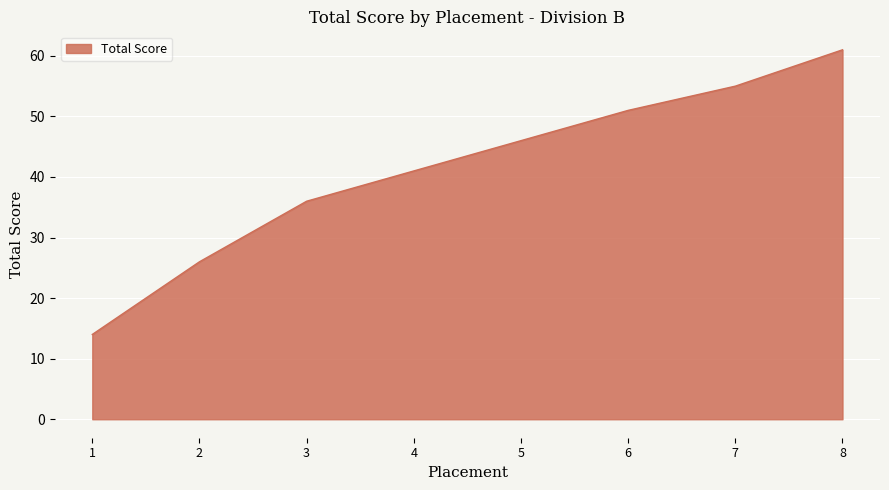

How many categories are shown in the chart?

8